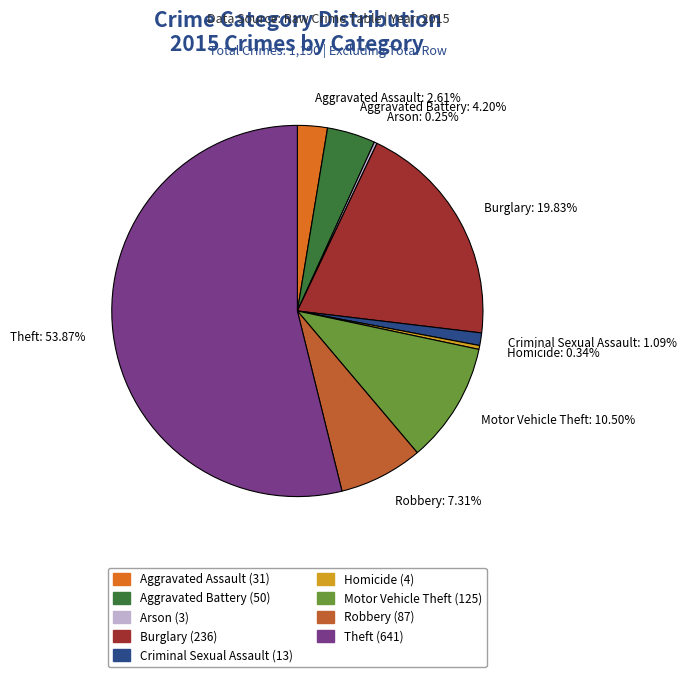

Is there any slice that represents more than half of the pie?

Yes